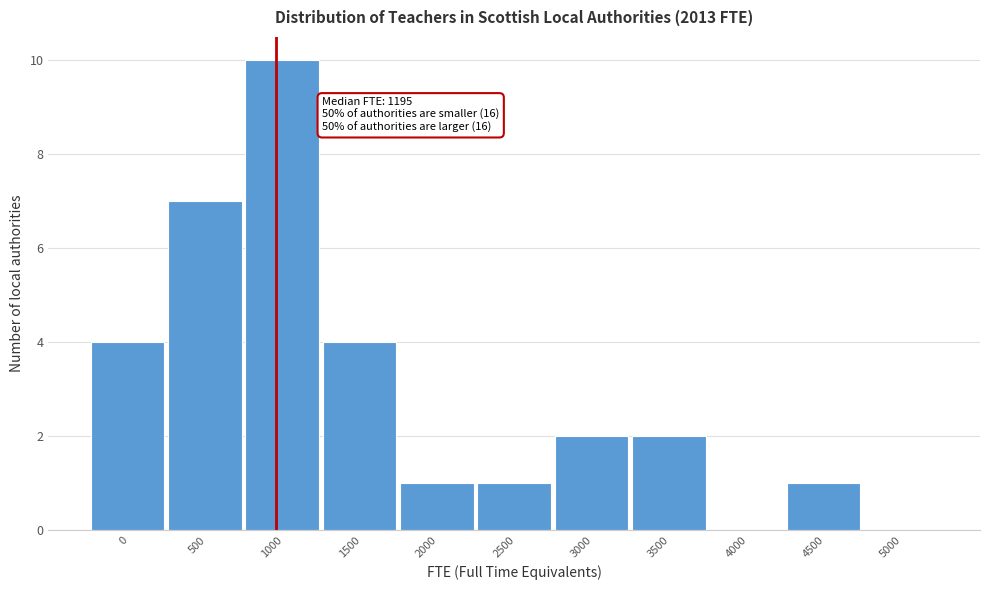

Reading left to right, list all the values displayed in this chart.

0=4	500=7	1000=10	1500=4	2000=1	2500=1	3000=2	3500=2	4000=0	4500=1	5000=0